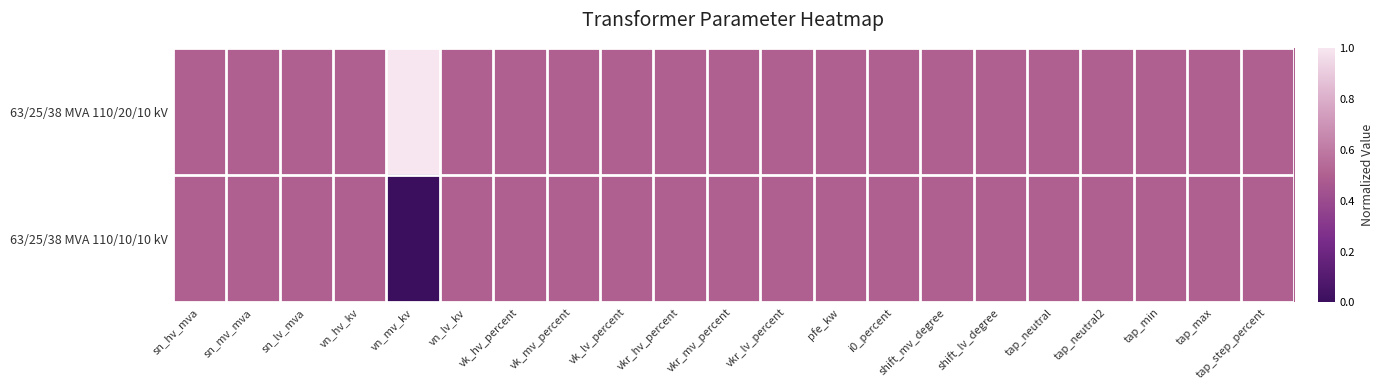

Which has a higher value, vkr_lv_percent or shift_mv_degree?

vkr_lv_percent